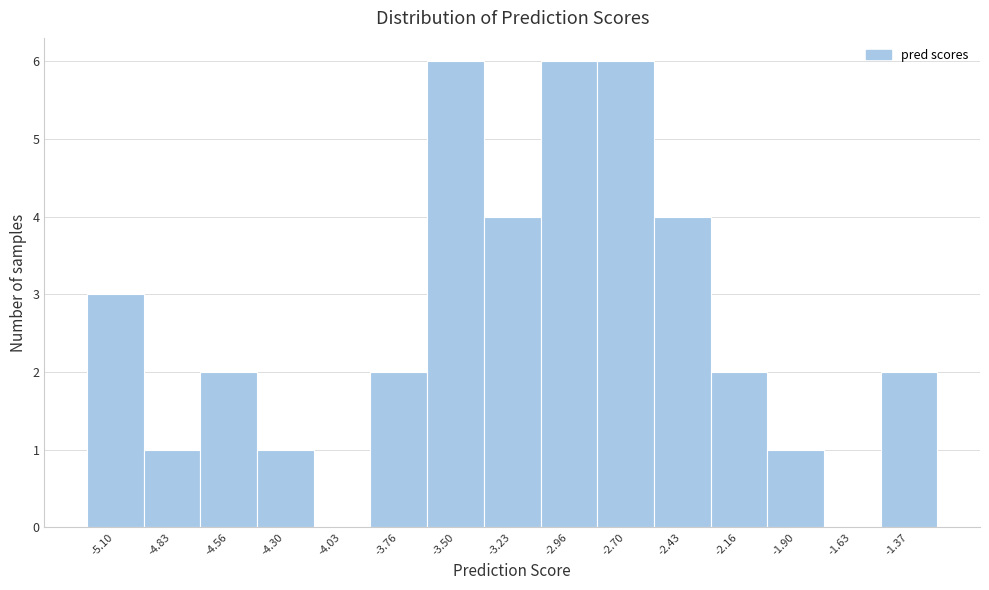

Reading left to right, list every bar in this chart as the range it spans on the x-axis followed by its height. Neither the bar edges nor the heights are printed on the chart, so give them approximately, as read against the axes.

-5.25 to -4.95: 3
-4.95 to -4.70: 1
-4.70 to -4.45: 2
-4.45 to -4.15: 1
-4.15 to -3.90: 0
-3.90 to -3.65: 2
-3.65 to -3.35: 6
-3.35 to -3.10: 4
-3.10 to -2.85: 6
-2.85 to -2.55: 6
-2.55 to -2.30: 4
-2.30 to -2.05: 2
-2.05 to -1.75: 1
-1.75 to -1.50: 0
-1.50 to -1.25: 2